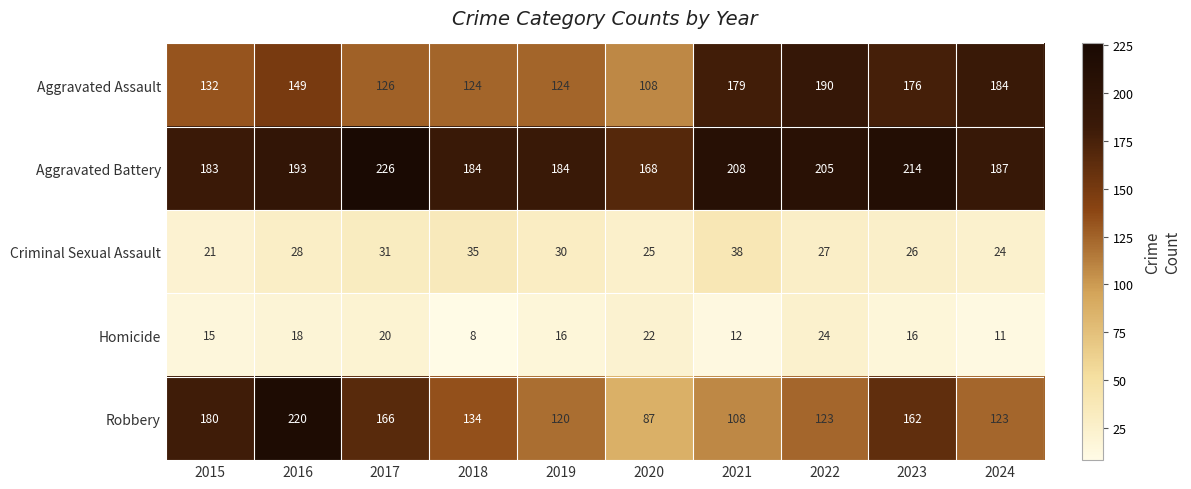

Which series has the widest spread of values?

Robbery